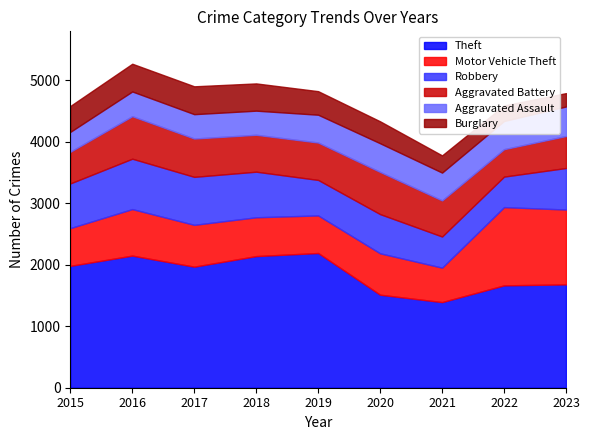

At which category is the sum across all series the highest?

2016